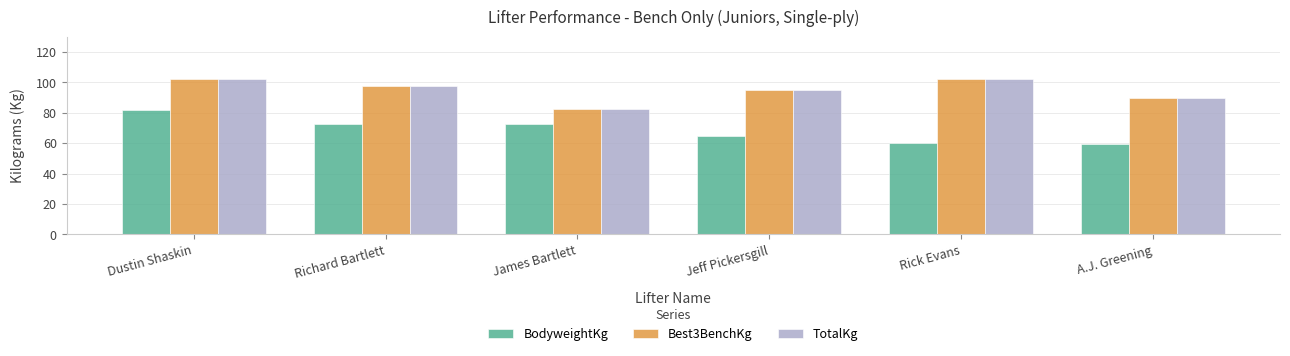

What position from the left is Jeff Pickersgill?

4